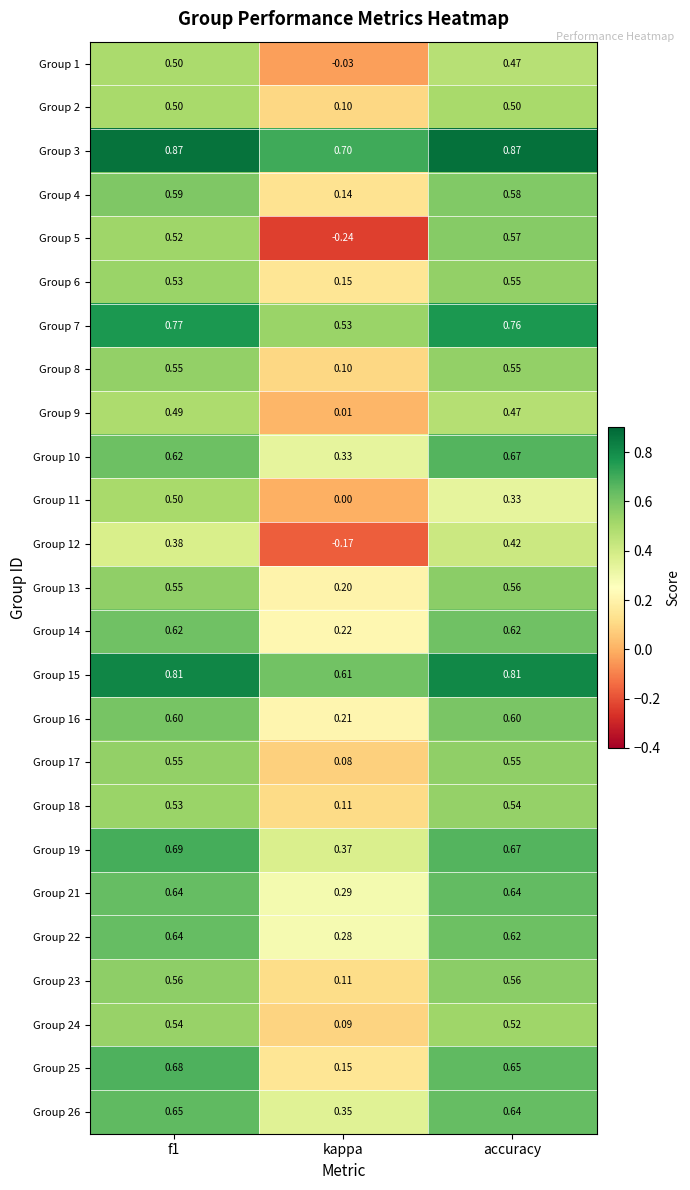

Which label corresponds to the smallest value in the chart?

kappa